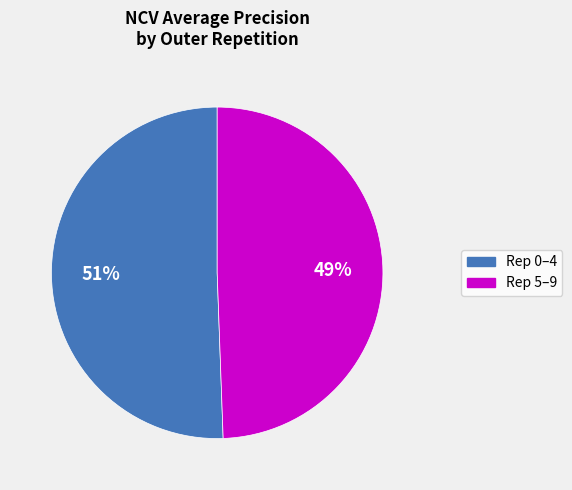

How many segments does this pie chart have?

2